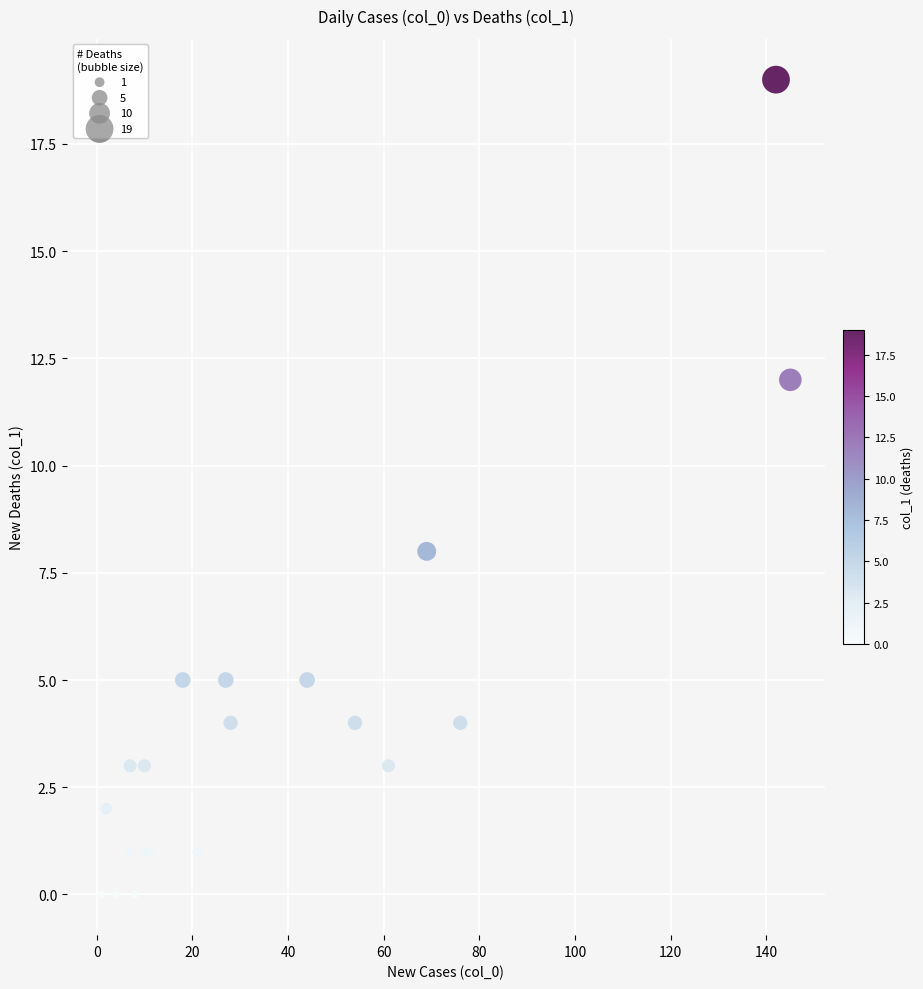

What Y value in the scatter plot is closest to 9?

8